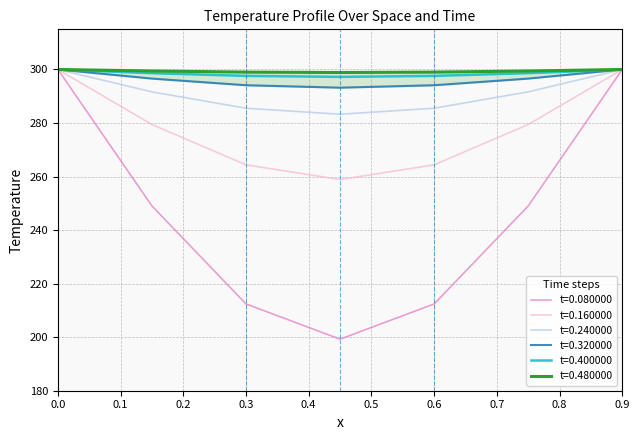

Does the chart display data point markers on the line(s)?

No